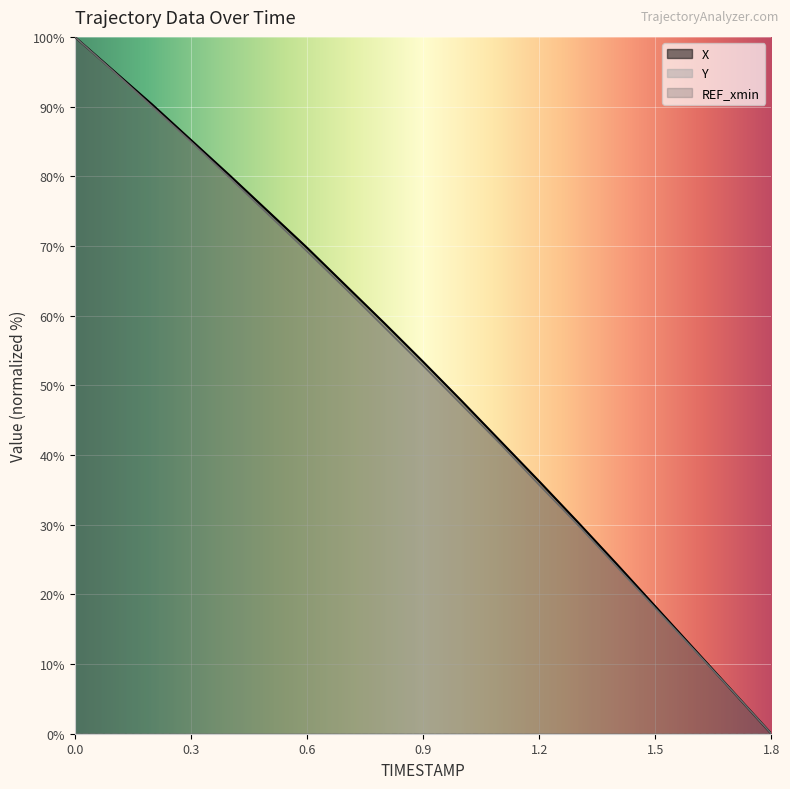

What is the spread (max minus min) of values at 1.3?

0.4